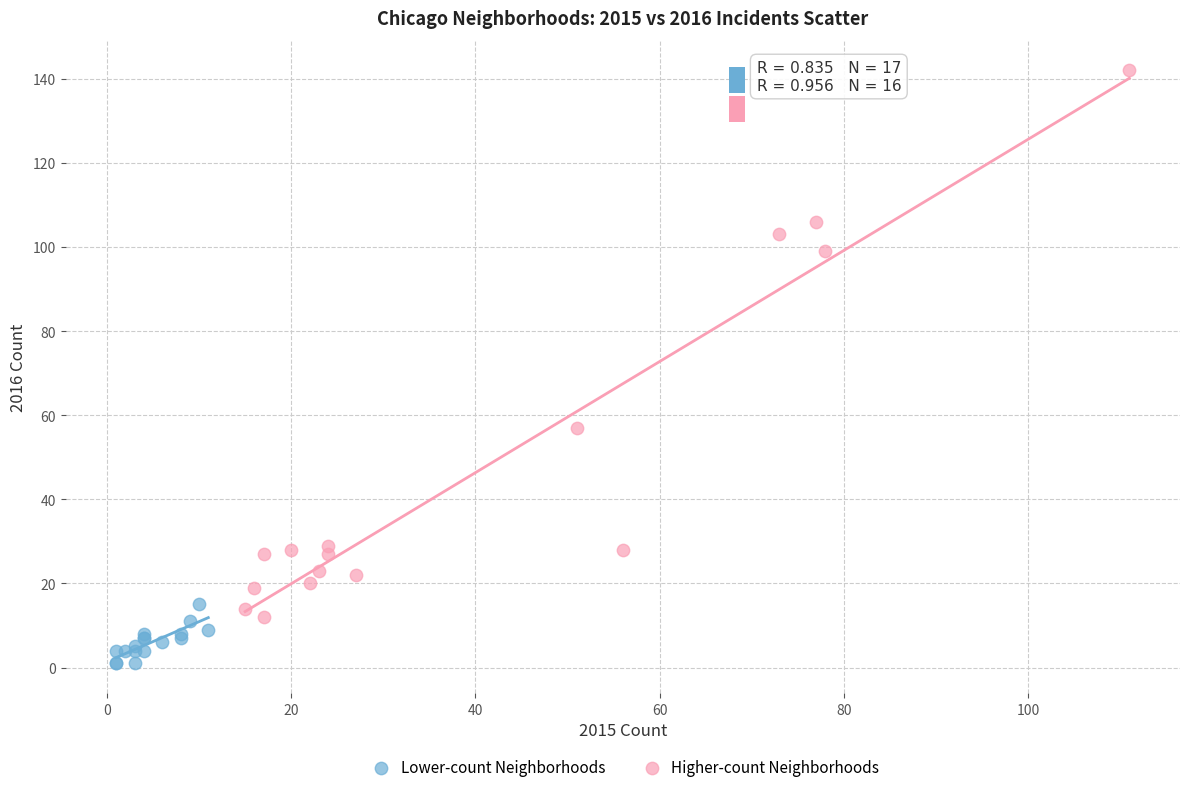

Which series reaches the minimum Y coordinate?

Lower-count Neighborhoods